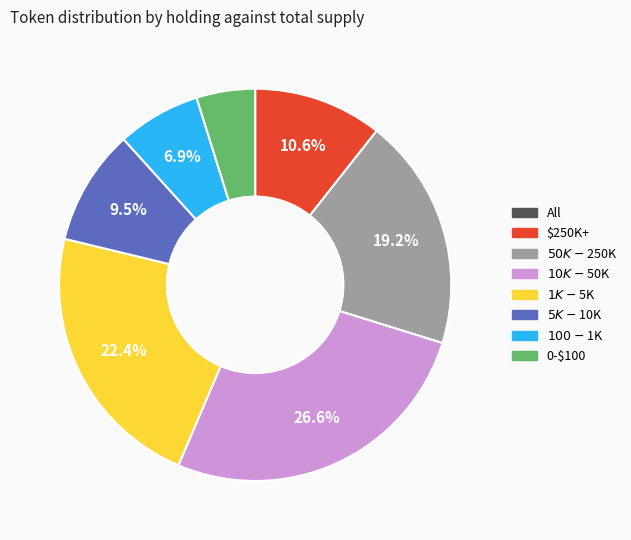

Is there any slice that represents more than half of the pie?

No